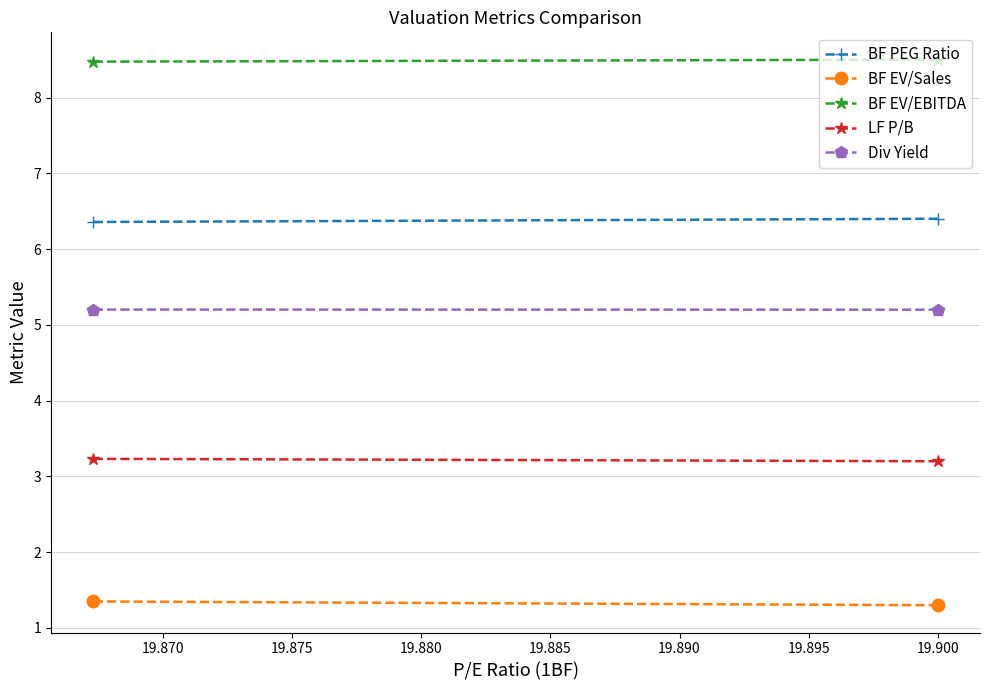

What value does the BF EV/Sales series have at 19.900?

1.3